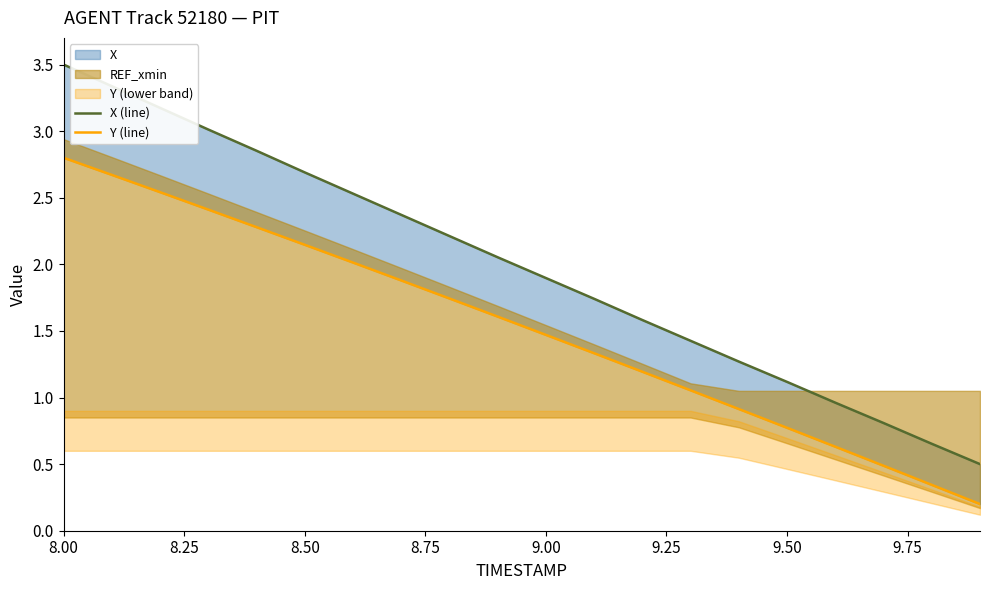

What is the sum of all Y (line) values?

30.5